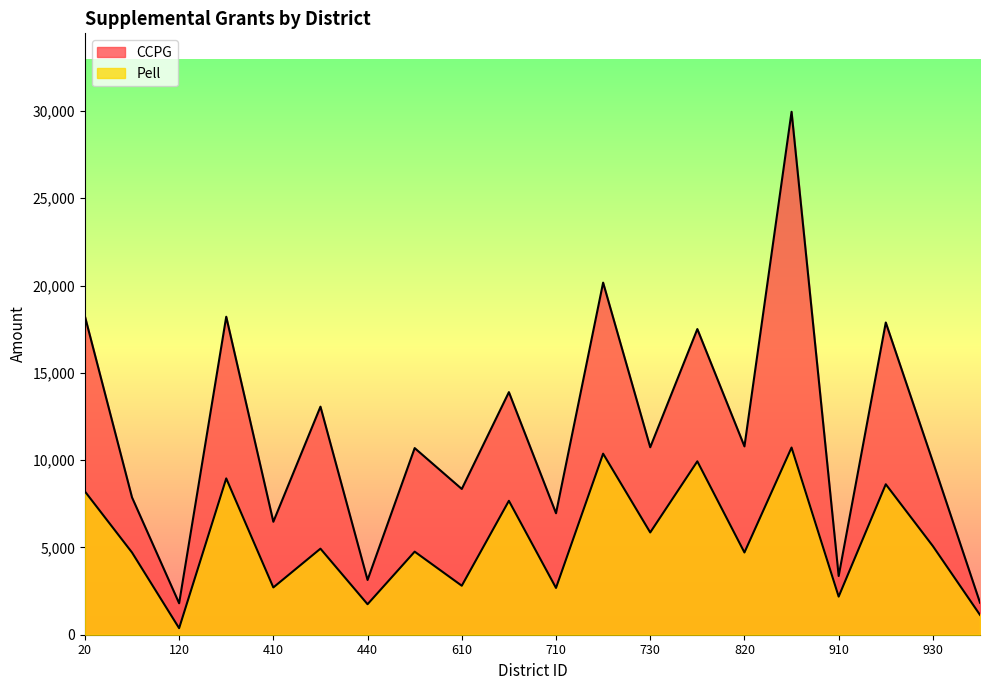

How many lines are shown in the chart?

2